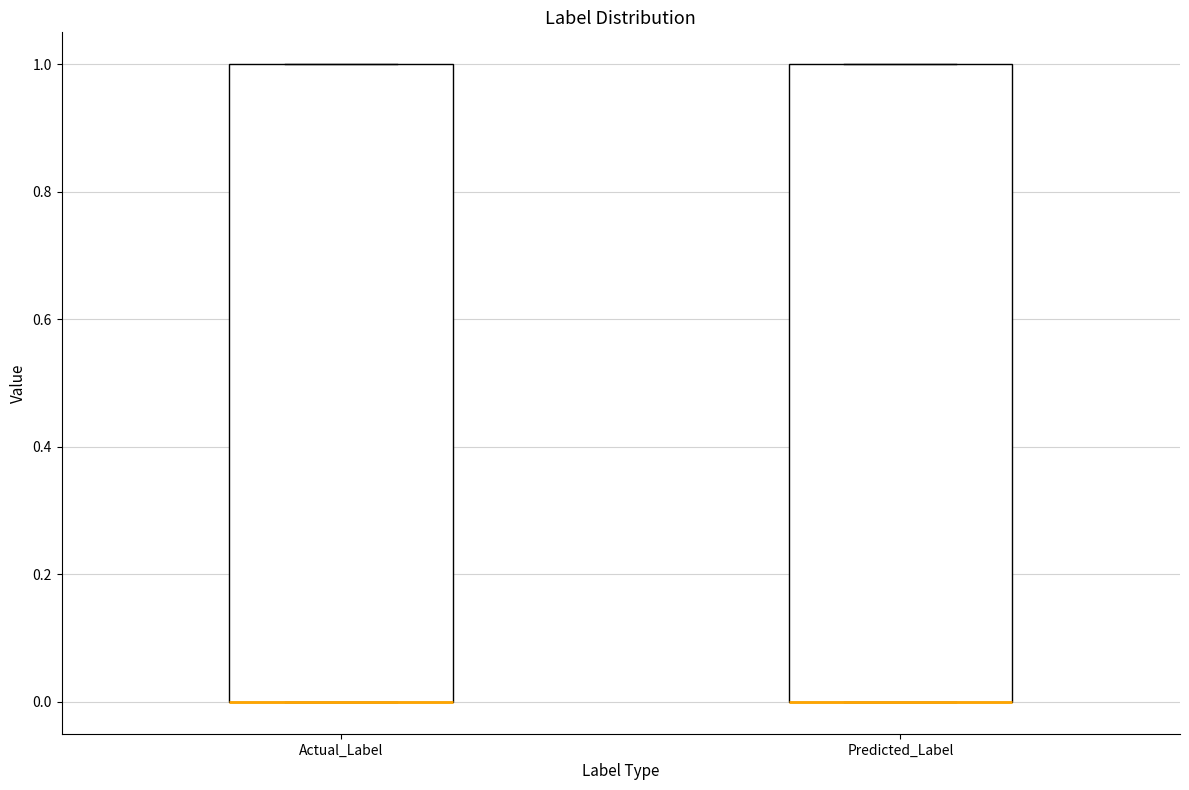

Reading left to right, read every box against the y-axis: the position of its median line, the range the box covers, and the ends of its whiskers. The values are not printed on the chart, so give them approximately, as read against the axis.

Actual_Label: median 0 (drawn on the box's lower edge), box 0 to 1, whiskers 0 to 1
Predicted_Label: median 0 (drawn on the box's lower edge), box 0 to 1, whiskers 0 to 1